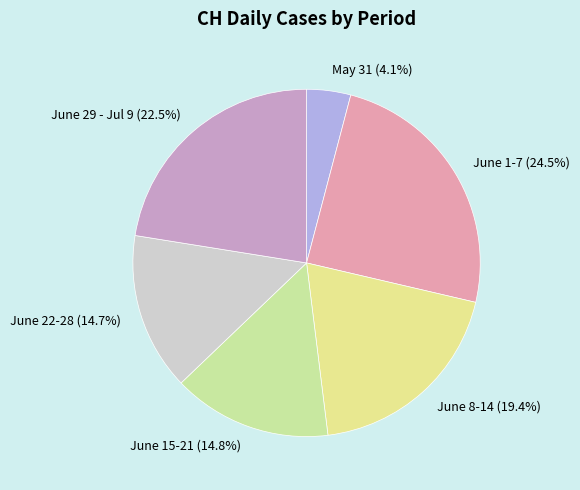

What is the ratio of the value at June 29 - Jul 9 (22.5%) to the value at June 15-21 (14.8%)?

1.5